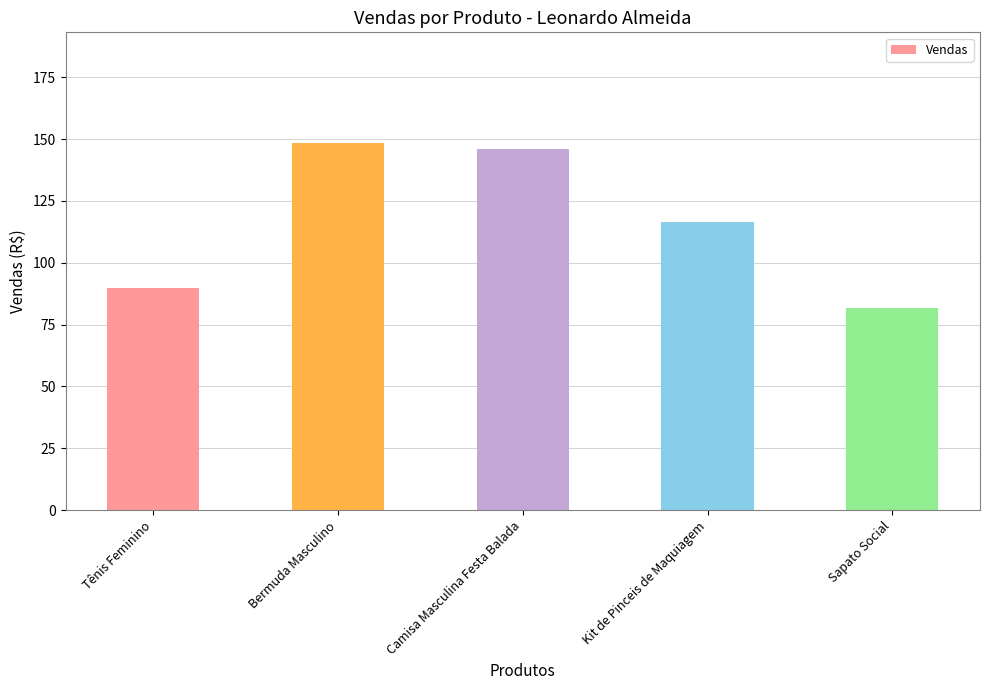

Are the bars horizontal?

No